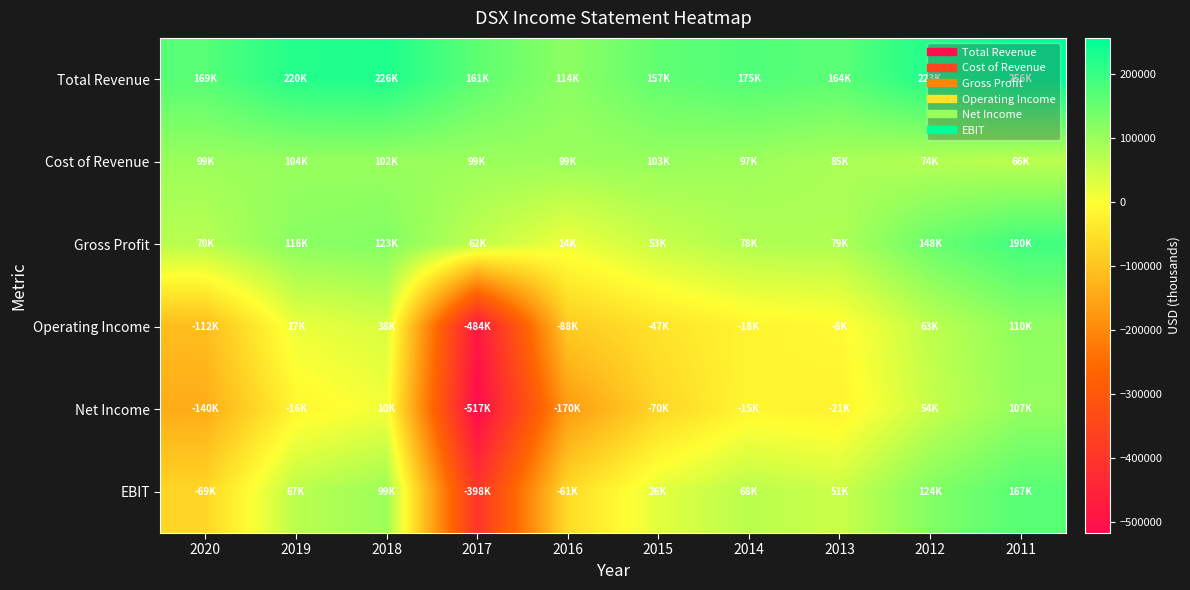

Reading left to right, list all the values displayed in this chart.

Total Revenue: 2020=169700	2019=220700	2018=226200	2017=161900	2016=114300	2015=157700	2014=175600	2013=164500	2012=223200	2011=256800
Cost of Revenue: 2020=99400	2019=104100	2018=102900	2017=99000	2016=99800	2015=103800	2014=97600	2013=85300	2012=74600	2011=66000
Gross Profit: 2020=70400	2019=116600	2018=123300	2017=62900	2016=14500	2015=53900	2014=78000	2013=79100	2012=148700	2011=190800
Operating Income: 2020=-112300	2019=17600	2018=38300	2017=-484000	2016=-88300	2015=-47200	2014=-18200	2013=-8700	2012=63100	2011=110900
Net Income: 2020=-140000	2019=-16300	2018=10800	2017=-517500	2016=-170000	2015=-70500	2014=-15300	2013=-21200	2012=54600	2011=107500
EBIT: 2020=-69400	2019=67500	2018=99000	2017=-398300	2016=-61600	2015=26900	2014=68600	2013=51600	2012=124000	2011=167500